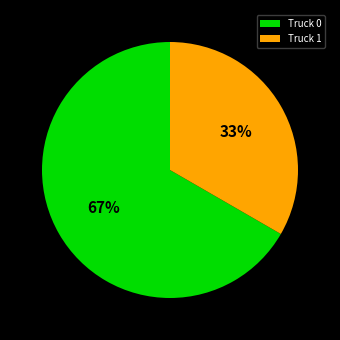

Between Truck 1 and Truck 0, which is larger?

Truck 0